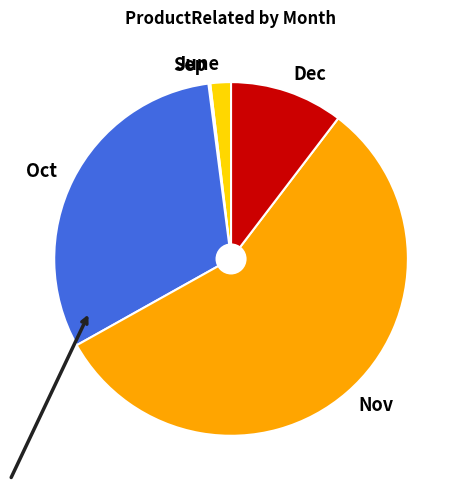

What is the ratio of the value at Nov to the value at June?

30.0